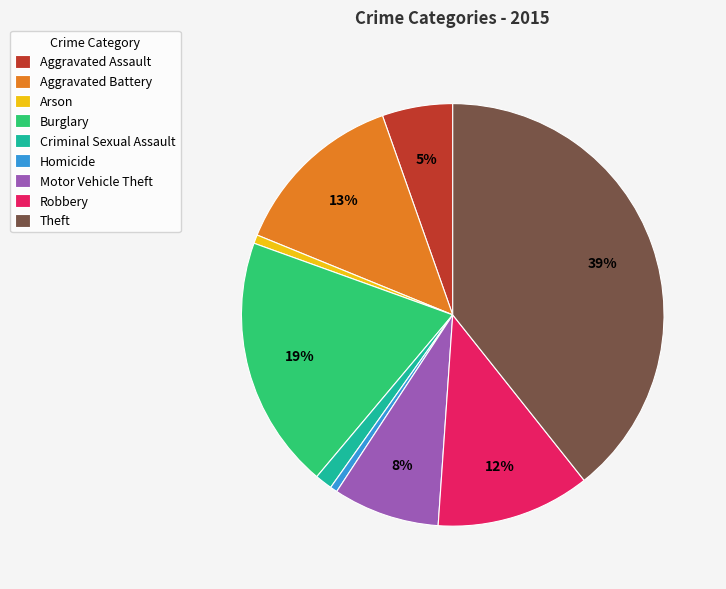

What is the largest slice in the pie chart?

Theft